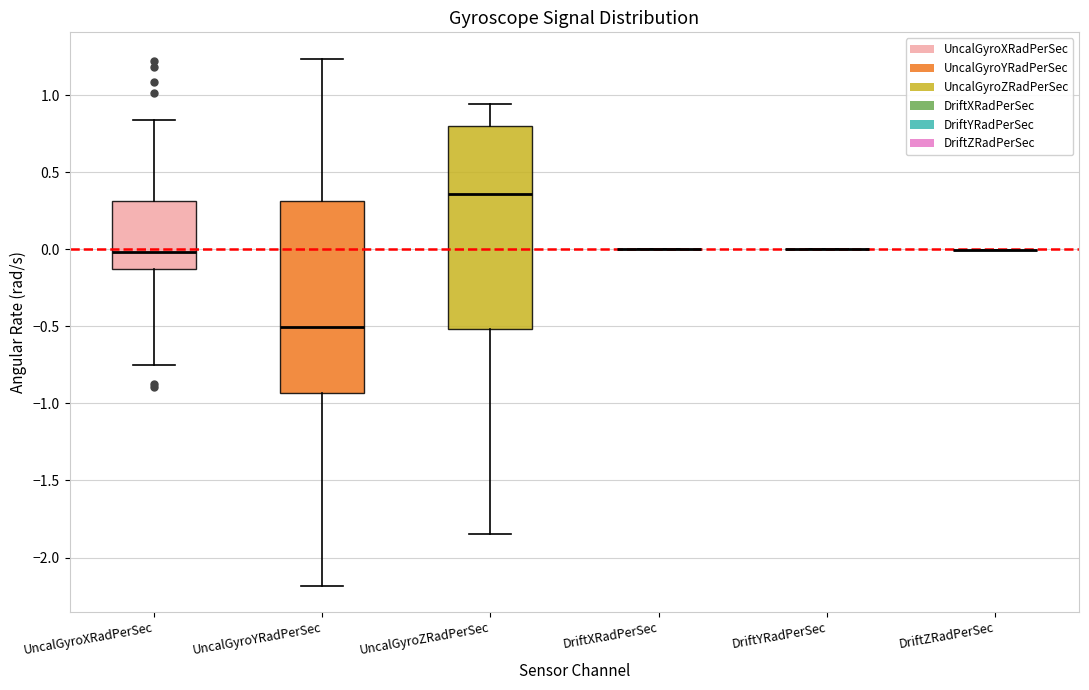

Reading left to right, transcribe this box plot: for each box, give where its median line is, the range the box spans, and where its two whiskers end, as read against the y-axis. The values are not printed on the chart, so give them approximately, as read against the axis.

UncalGyroXRadPerSec: median 0.00, box -0.15 to 0.30, whiskers -0.75 to 0.85
UncalGyroYRadPerSec: median -0.50, box -0.95 to 0.30, whiskers -2.20 to 1.25
UncalGyroZRadPerSec: median 0.35, box -0.50 to 0.80, whiskers -1.85 to 0.95
DriftXRadPerSec: box collapsed to a line at 0.00, whiskers 0.00 to 0.00
DriftYRadPerSec: box collapsed to a line at 0.00, whiskers 0.00 to 0.00
DriftZRadPerSec: box collapsed to a line at 0.00, whiskers 0.00 to 0.00